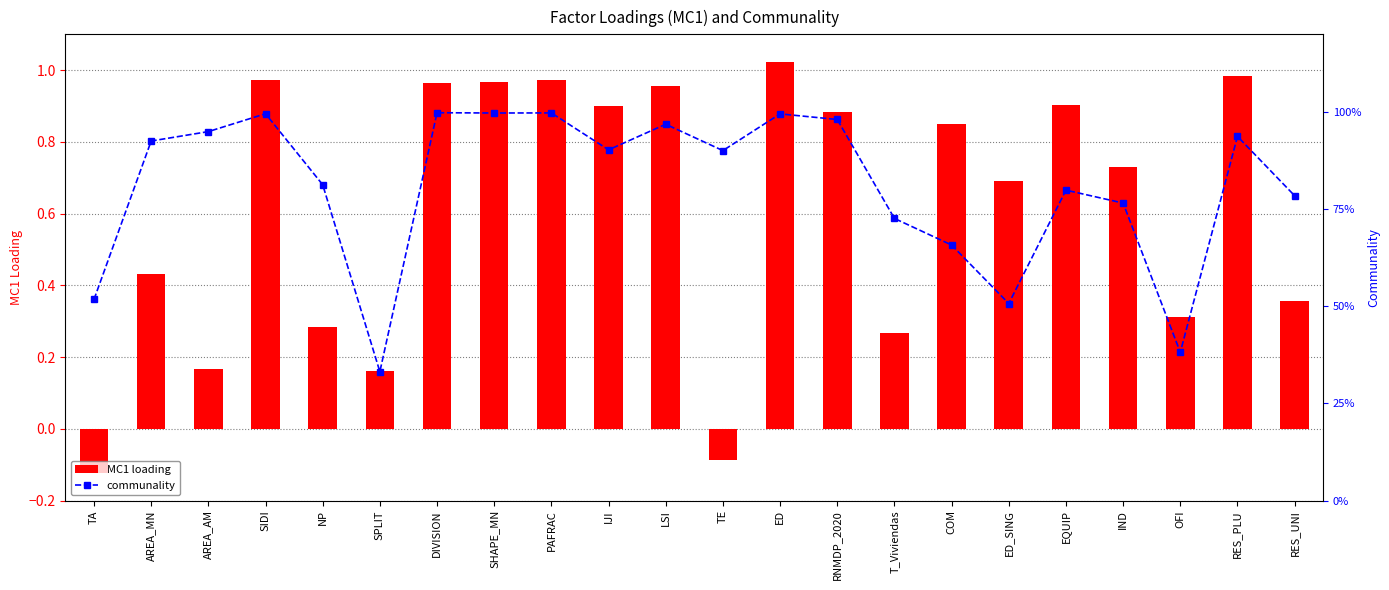

True or false: communality has a value of 0.4 at NP.

False